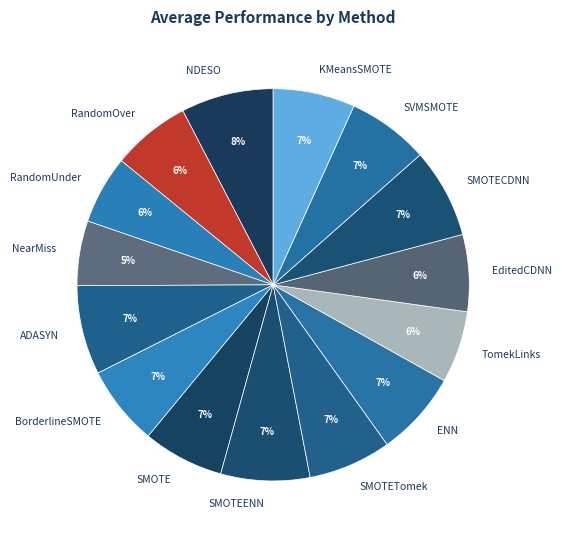

To the nearest percent, what is the difference between the ENN and RandomUnder slice percentages?

1%